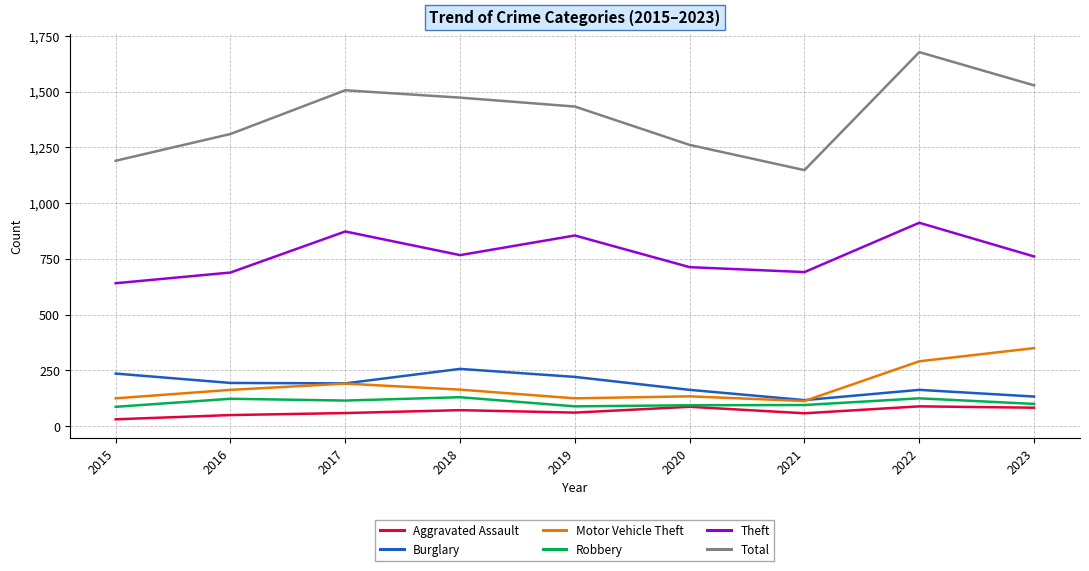

At 2022, list the series in order from largest to smallest.

Total, Theft, Motor Vehicle Theft, Burglary, Robbery, Aggravated Assault